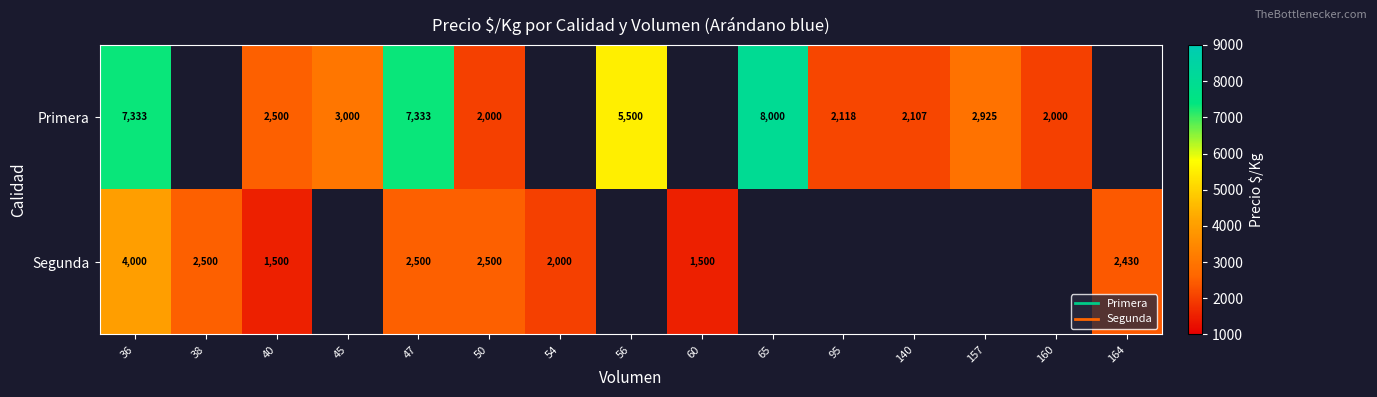

At which category does the chart reach its peak across all series?

65